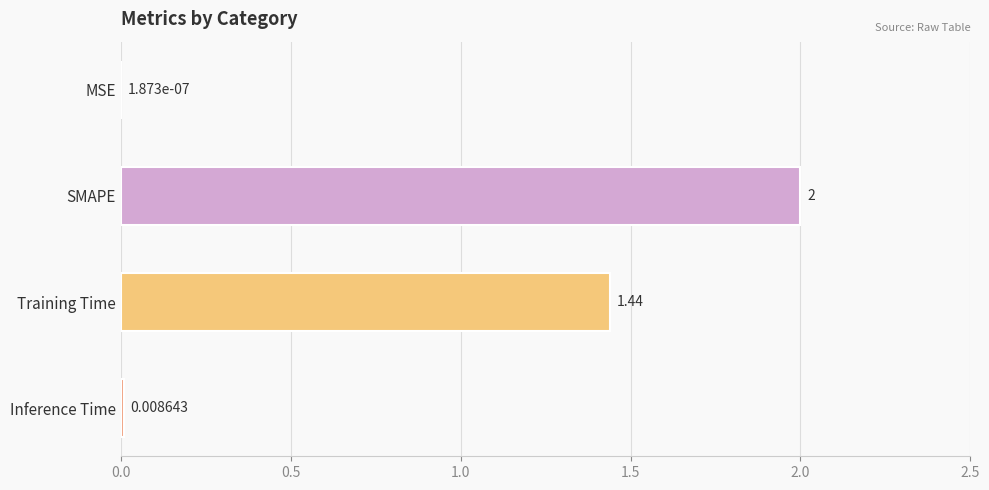

Between SMAPE and Inference Time, which is larger?

SMAPE